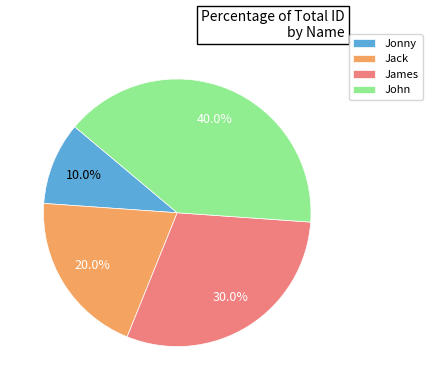

Does any single category account for the majority?

No